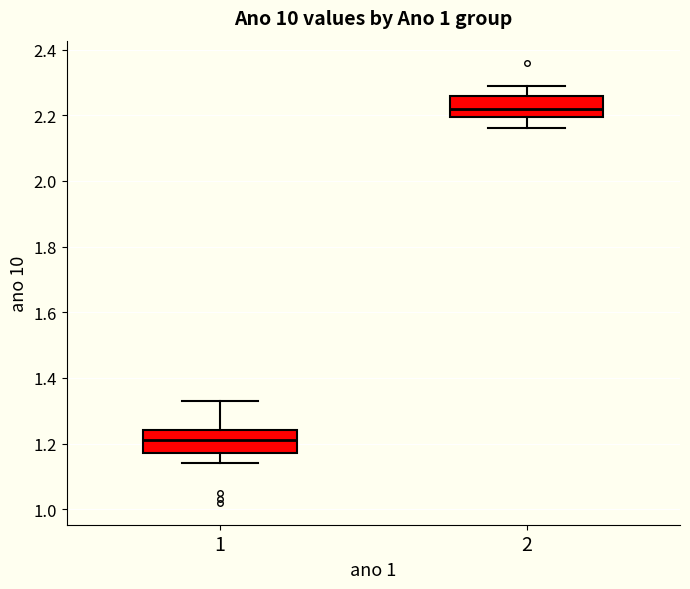

Which box's median line is the lowest?

1